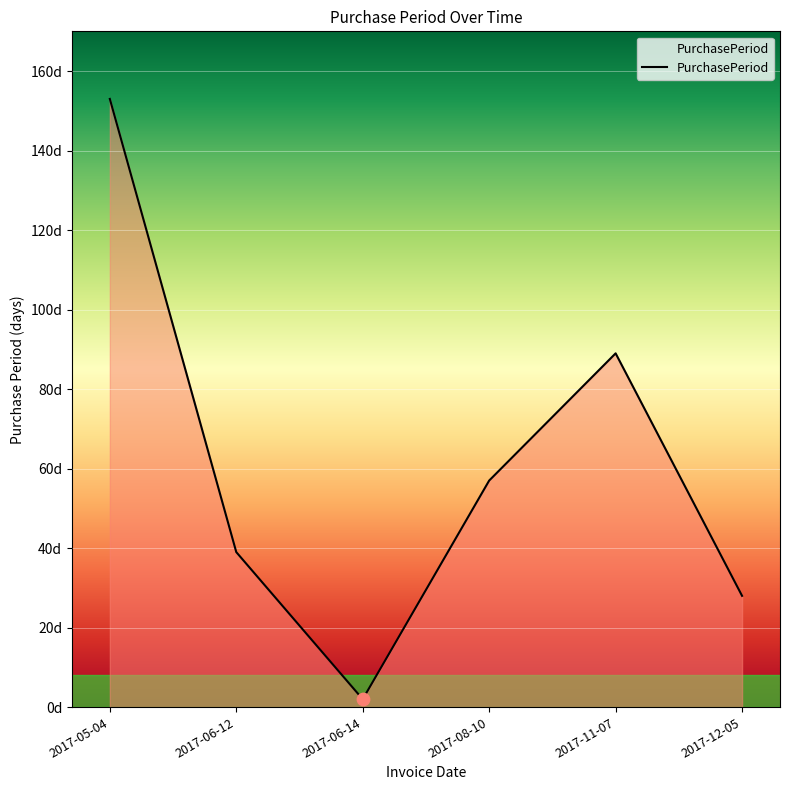

Between 2017-08-10 and 2017-12-05, which is larger?

2017-08-10